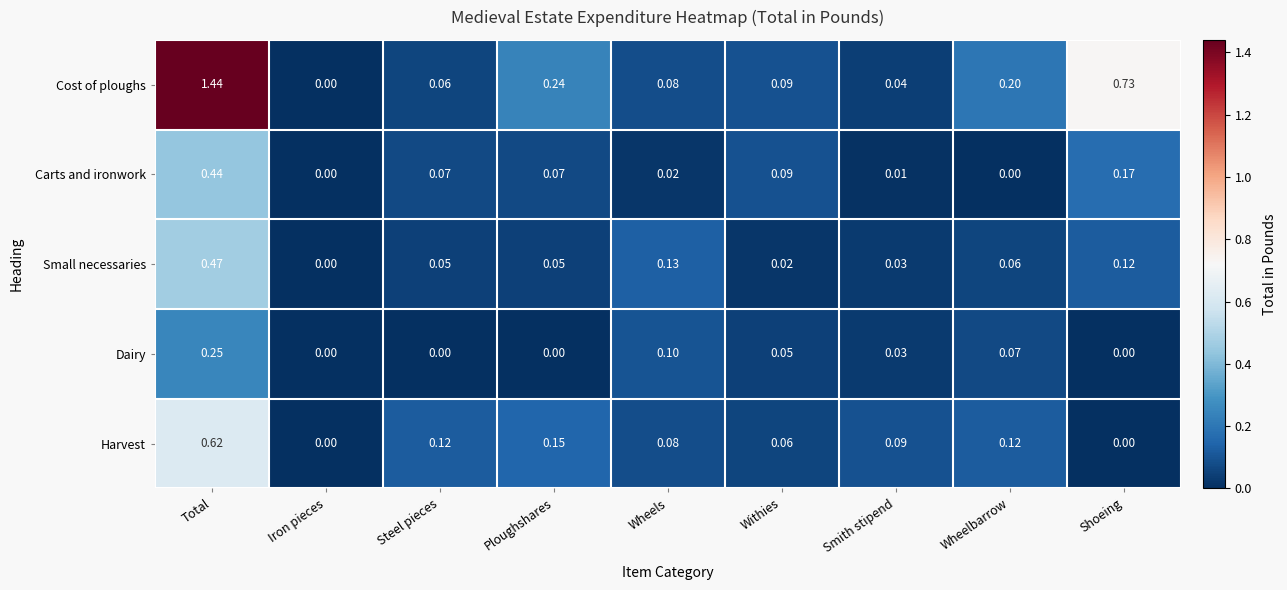

Between Ploughshares and Withies, which series saw the biggest shift?

Cost of ploughs